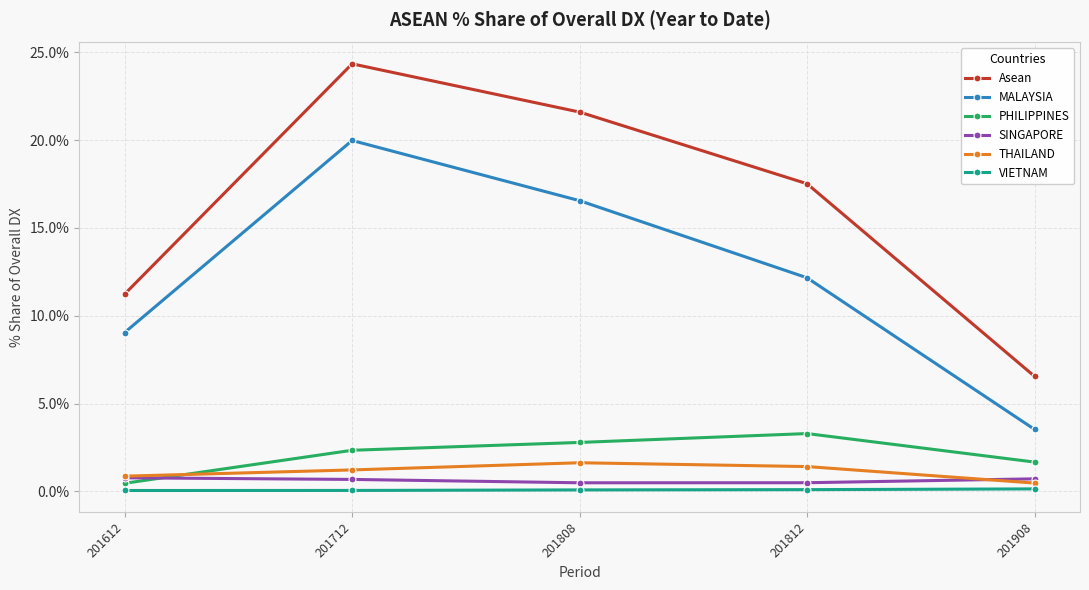

Which series has the largest range (max minus min)?

Asean